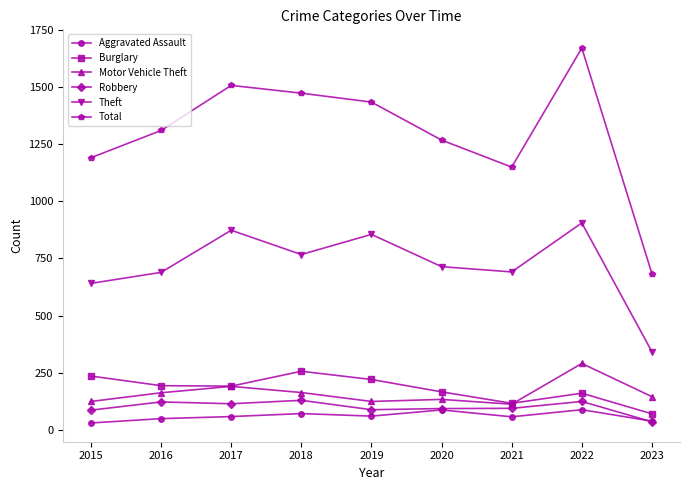

Where does the Robbery series first go above 95?

2016